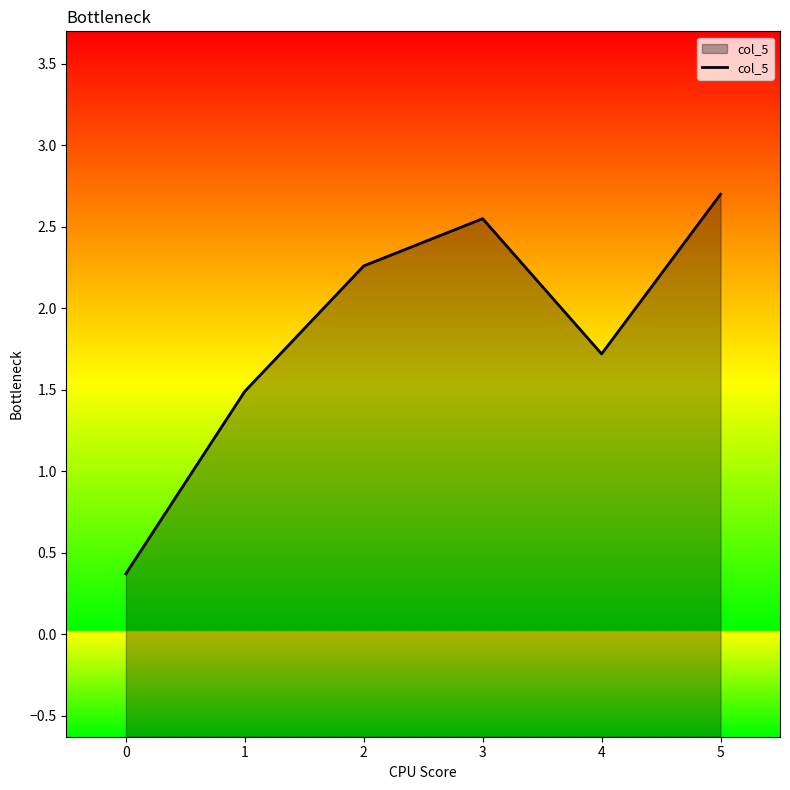

Reading left to right, what are all the values shown in this chart?

0.4	1.5	2.3	2.5	1.7	2.7